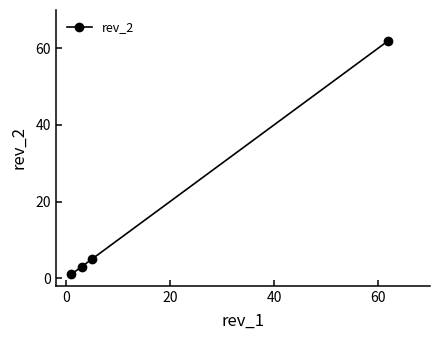

What is the value of the 2nd point from the left?

3